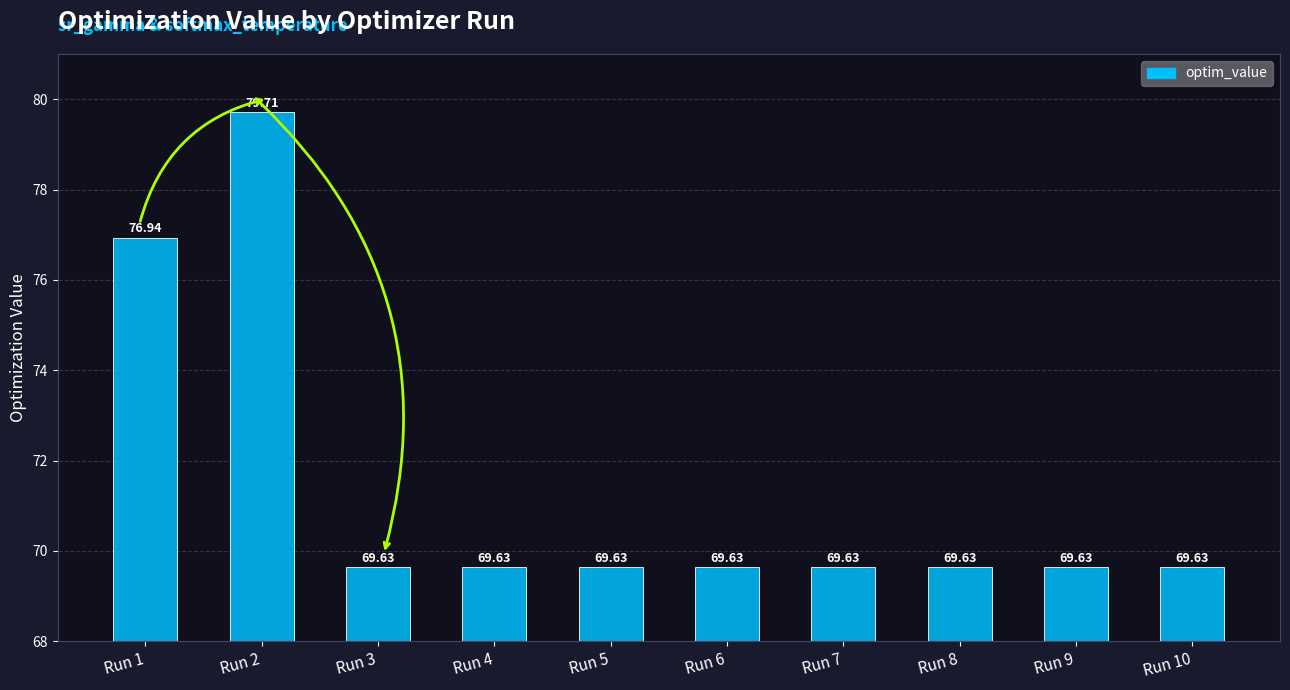

What is the sum of the values at Run 8 and Run 10?

139.3